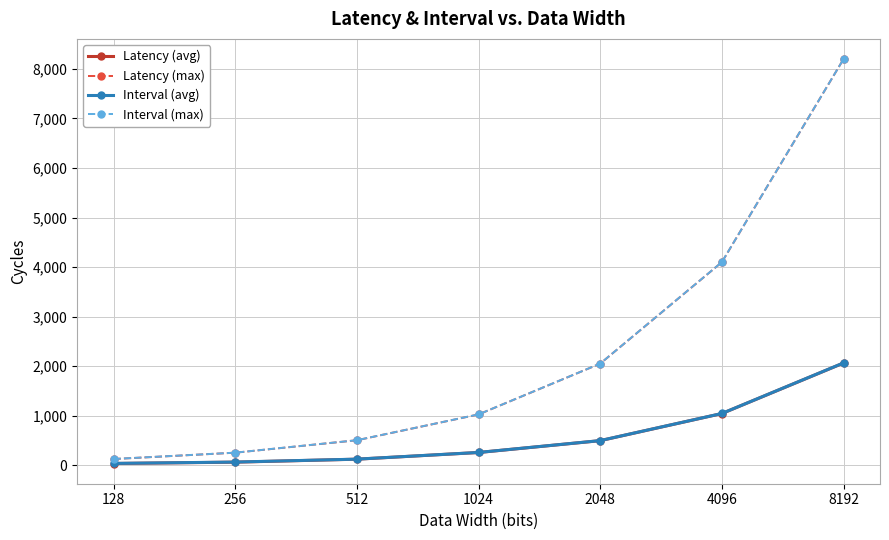

What value does the Interval (max) series have at 1024, to the nearest 100?

1000